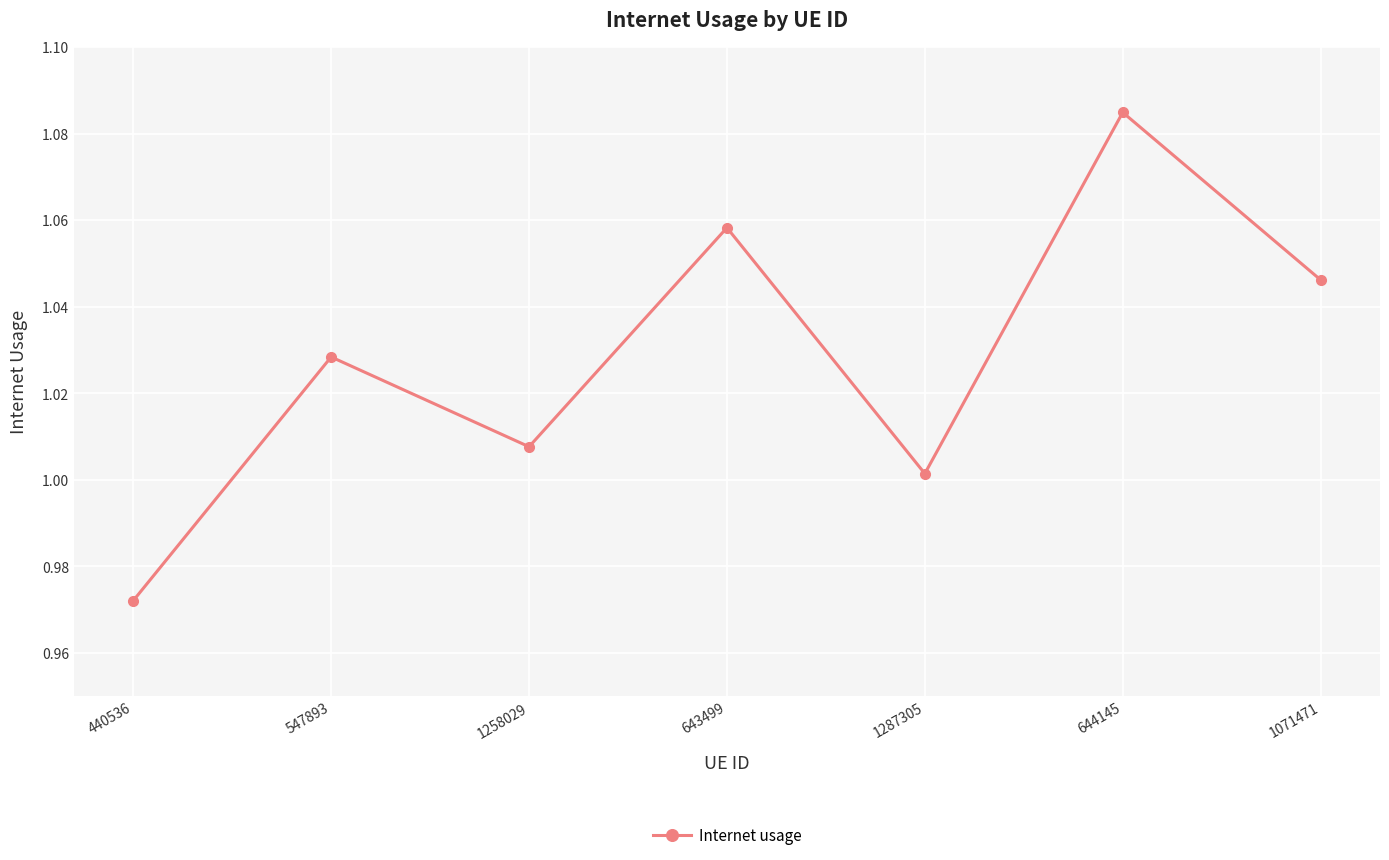

At which category does the data reach its first local valley?

1258029